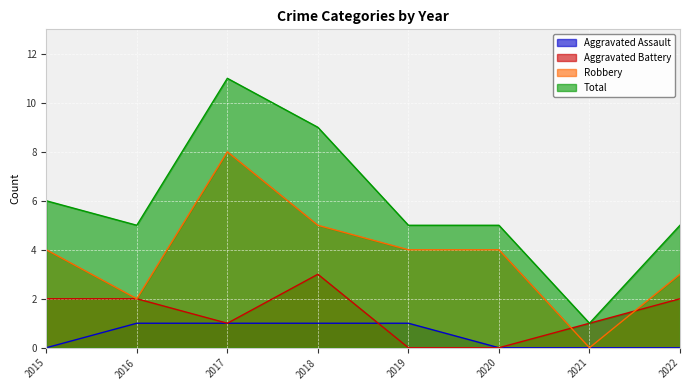

Reading right to left, what are all the values shown in this chart?

Aggravated Assault: 0	0	0	1	1	1	1	0
Aggravated Battery: 2	1	0	0	3	1	2	2
Robbery: 3	0	4	4	5	8	2	4
Total: 5	1	5	5	9	11	5	6